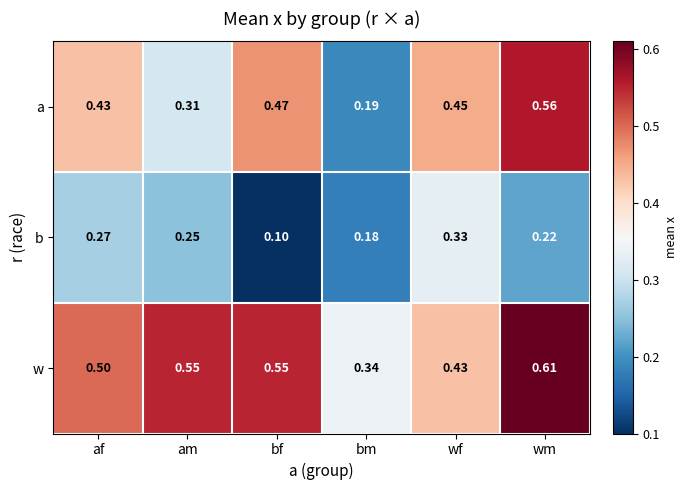

Which series has the largest range (max minus min)?

a